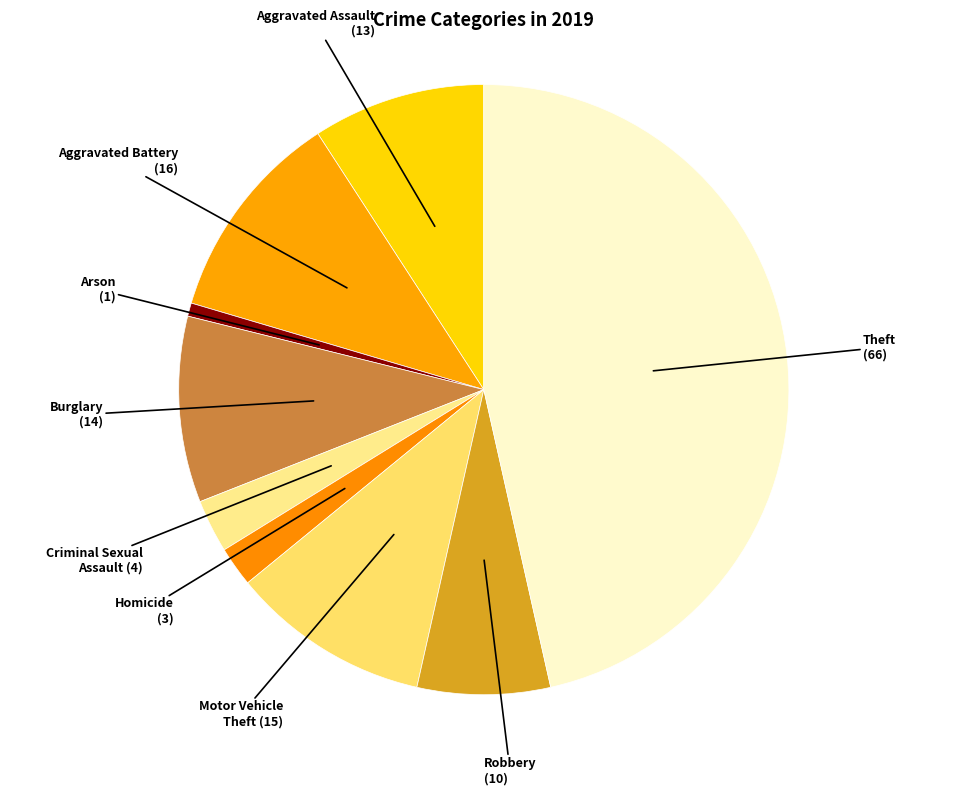

The Burglary slice represents 21% of the pie. True or false?

False